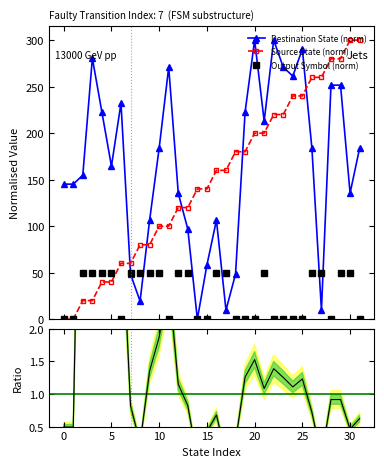

How many lines are shown in the chart?

3